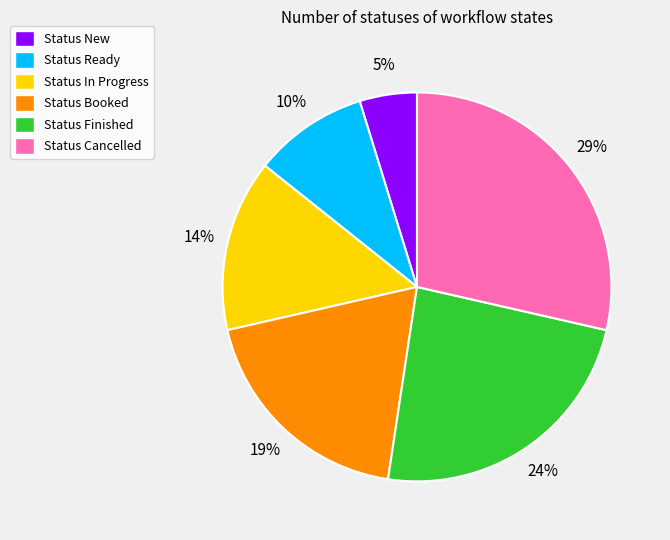

Count the number of slices in the pie.

6